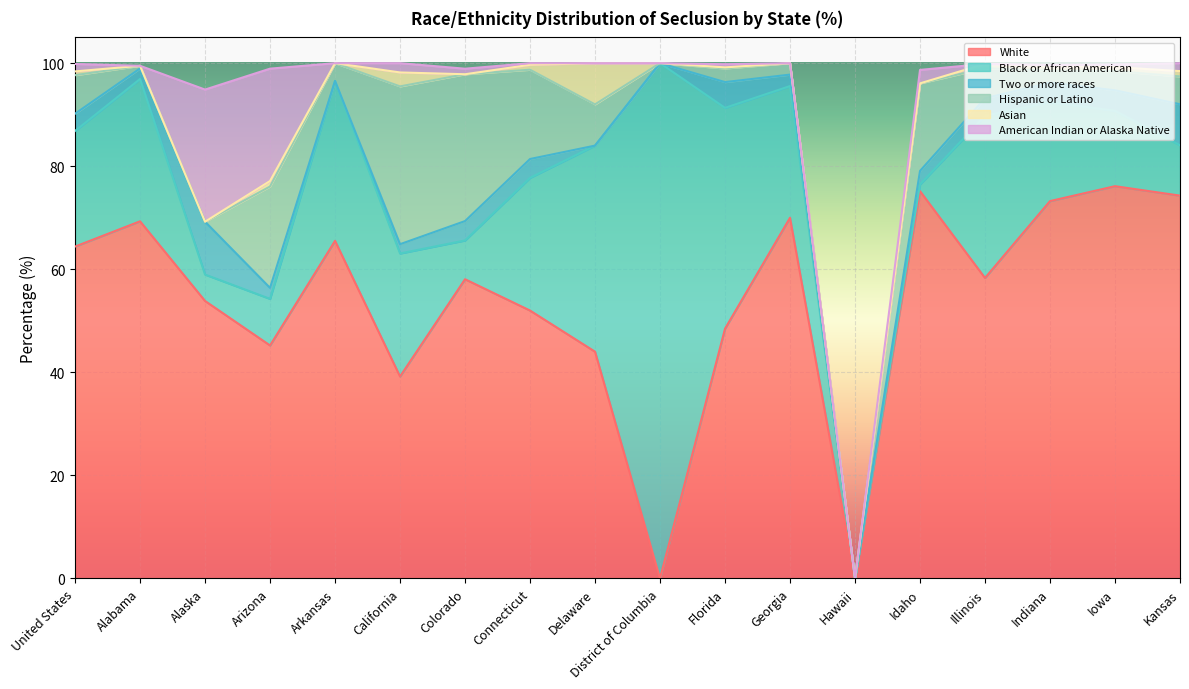

At District of Columbia, list the series in order from smallest to largest.

White, Two or more races, Hispanic or Latino, Asian, American Indian or Alaska Native, Black or African American